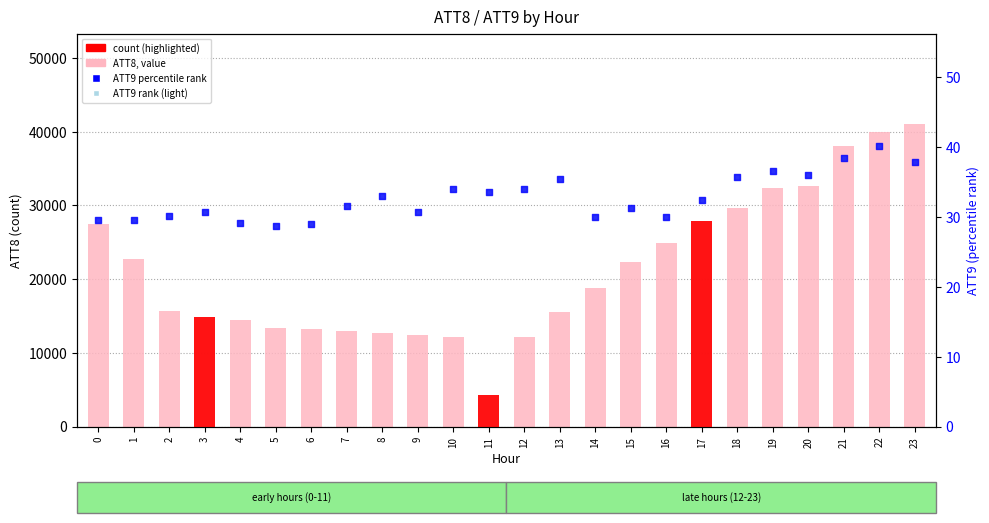

At how many categories does at least one series exceed 32371?

5